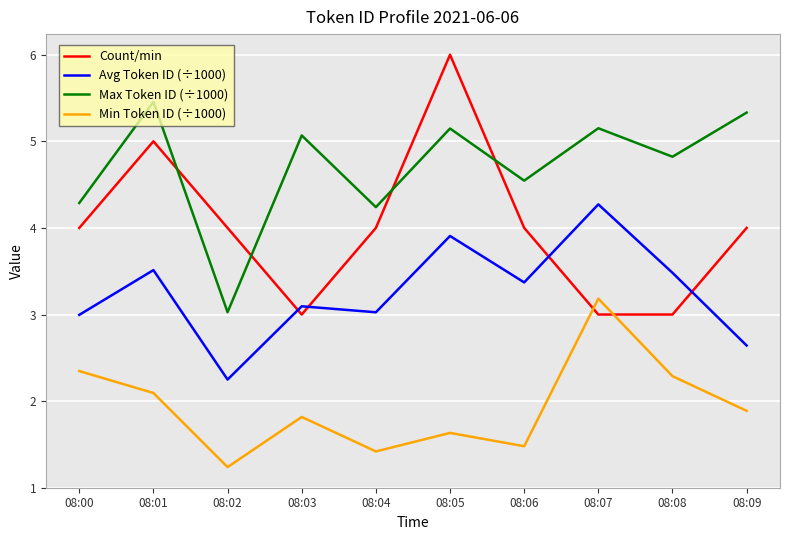

After their last crossing, which series has the higher values: Count/min or Min Token ID (÷1000)?

Count/min